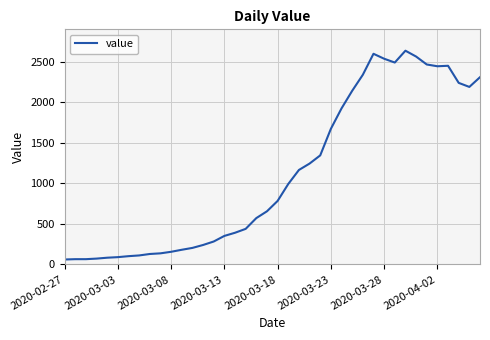

What is the difference between the maximum and minimum values?

2577